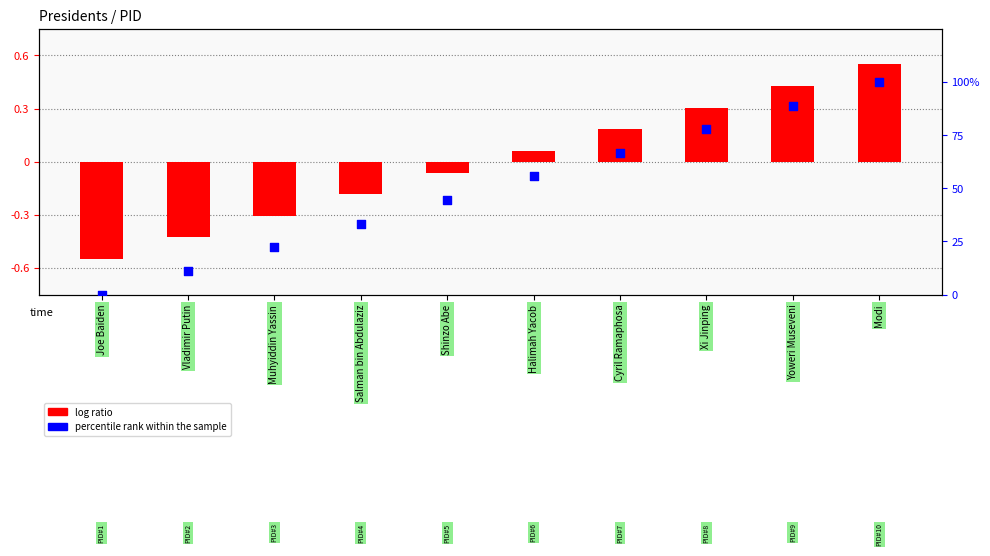

At how many categories does at least one series exceed 61?

4